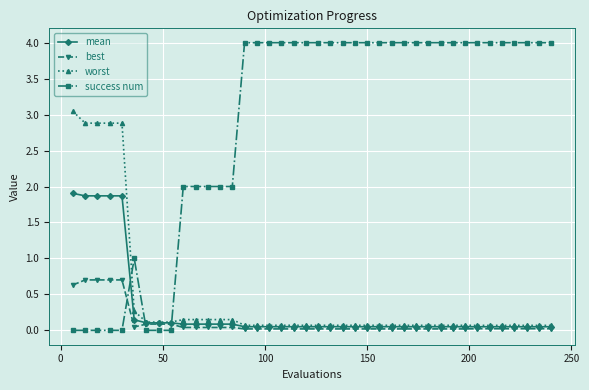

Count the number of categories in the chart.

40